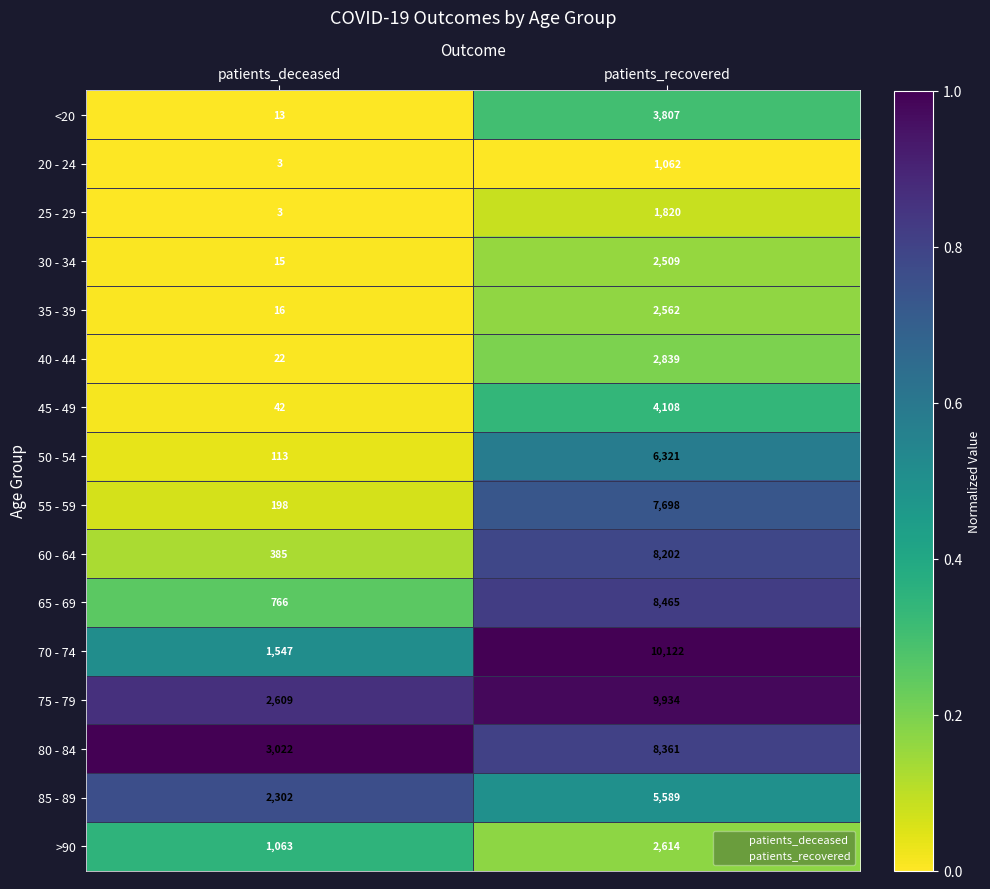

What is the sum of the 25 - 29 values at patients_recovered and patients_deceased?

1823